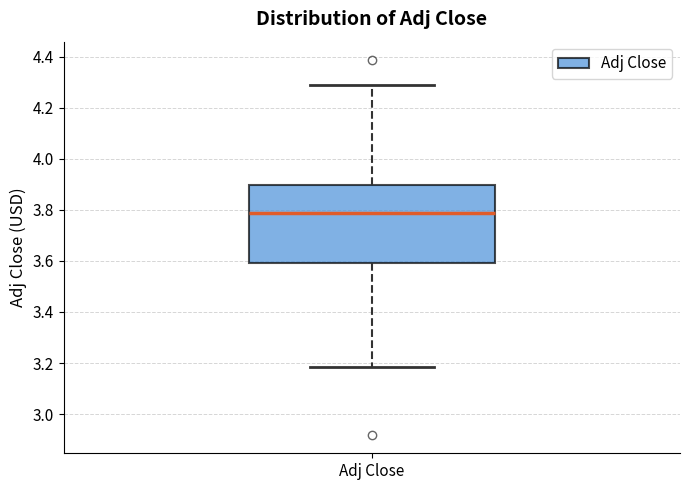

Read this box plot against the y-axis: the position of the median line, the range covered by the box, and the ends of both whiskers. The values are not printed on the chart, so give them approximately, as read against the axis.

median 3.78, box 3.60 to 3.90, whiskers 3.18 to 4.30